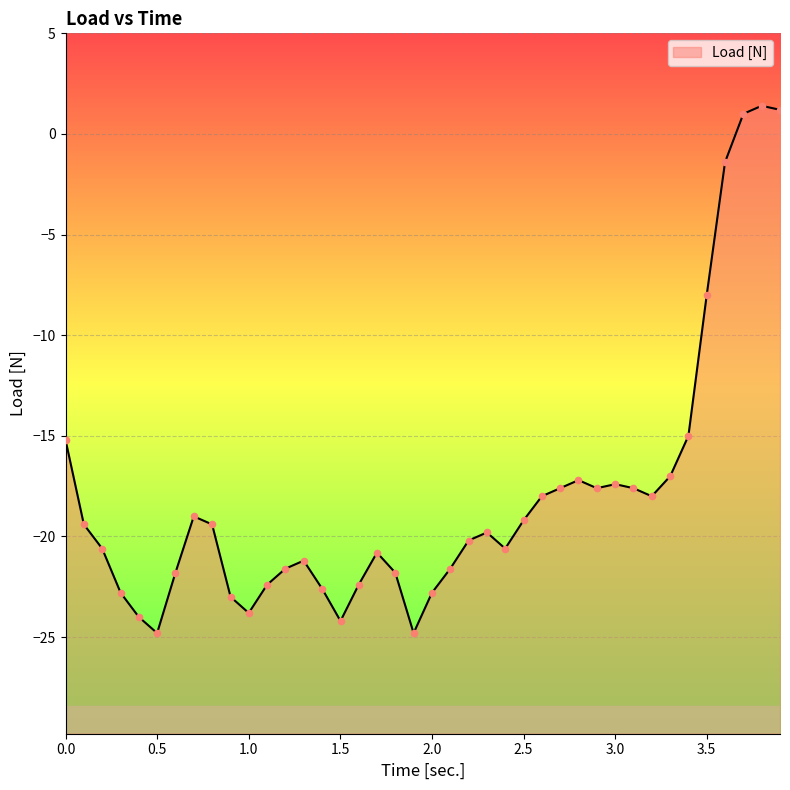

Which has a higher value, 0.1 or 0.4?

0.1